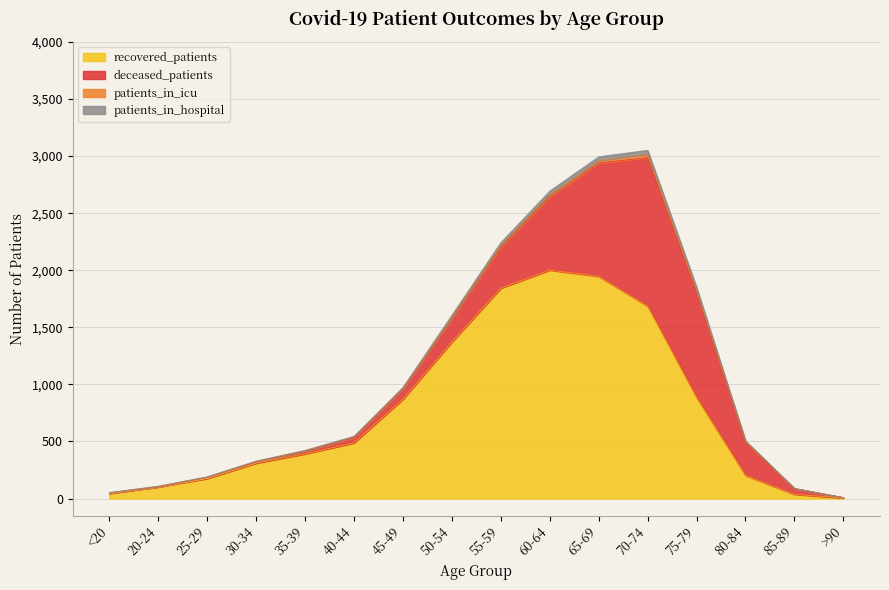

Does the chart display data point markers on the line(s)?

No